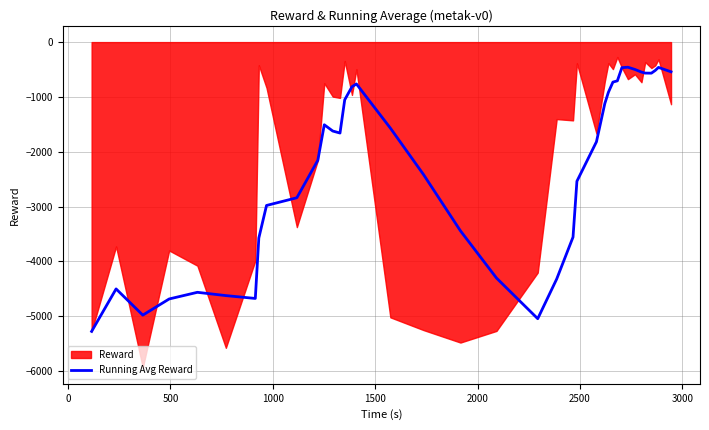

What is the highest value of the Running Avg Reward series?

-458.4